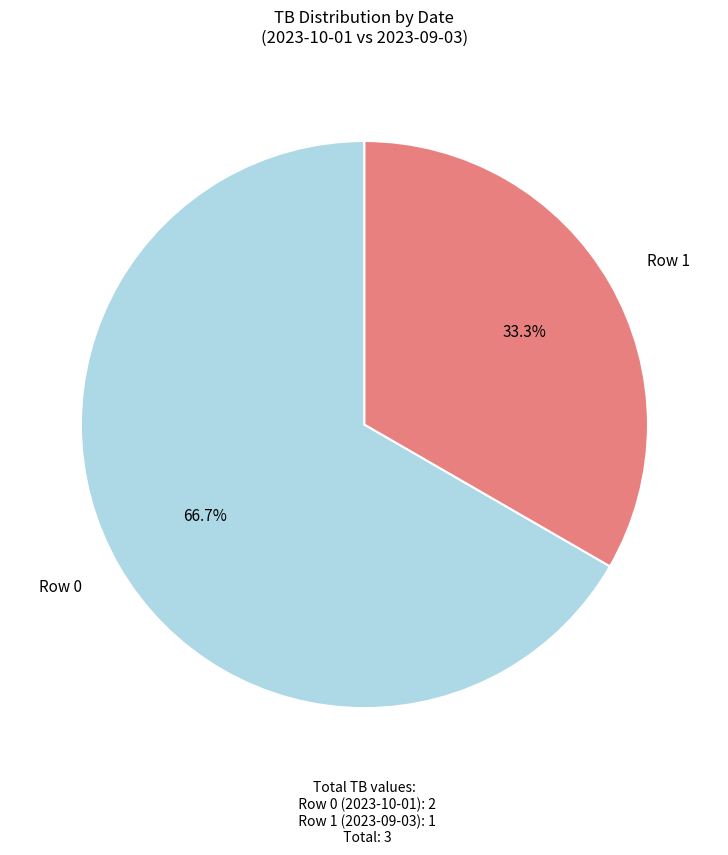

How many segments does this pie chart have?

2